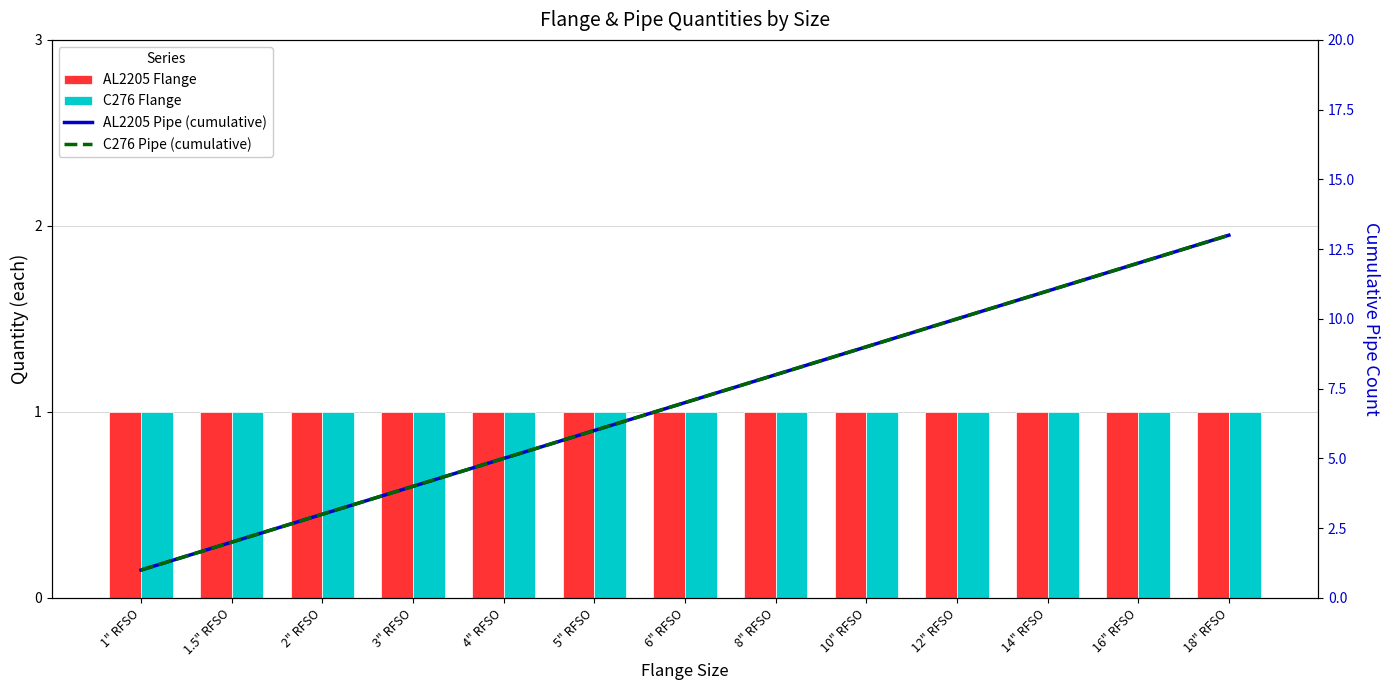

What is the label of the 1st bar from the right?

18" RFSO